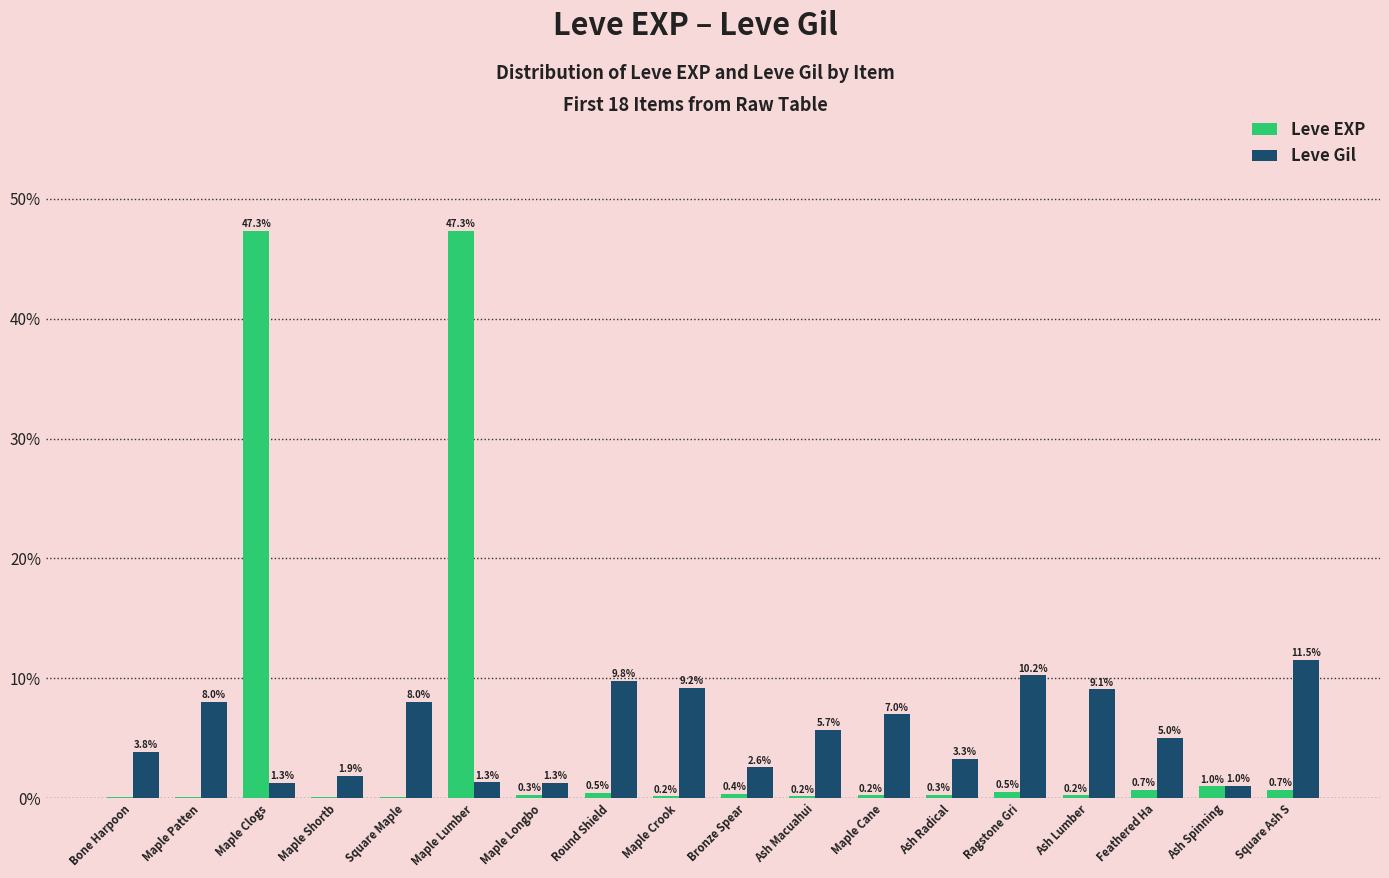

At which label does Leve Gil reach its peak?

Square Ash S